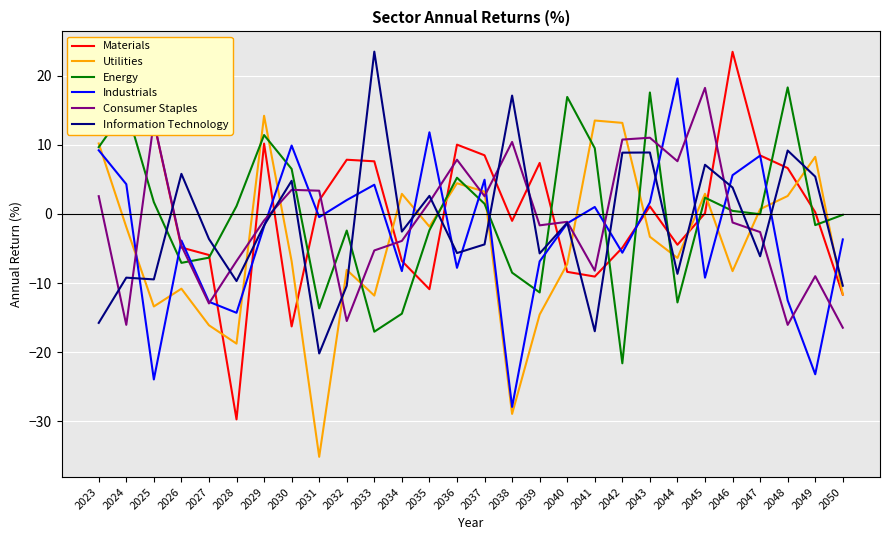

Where does the Industrials series first go above -1?

2023